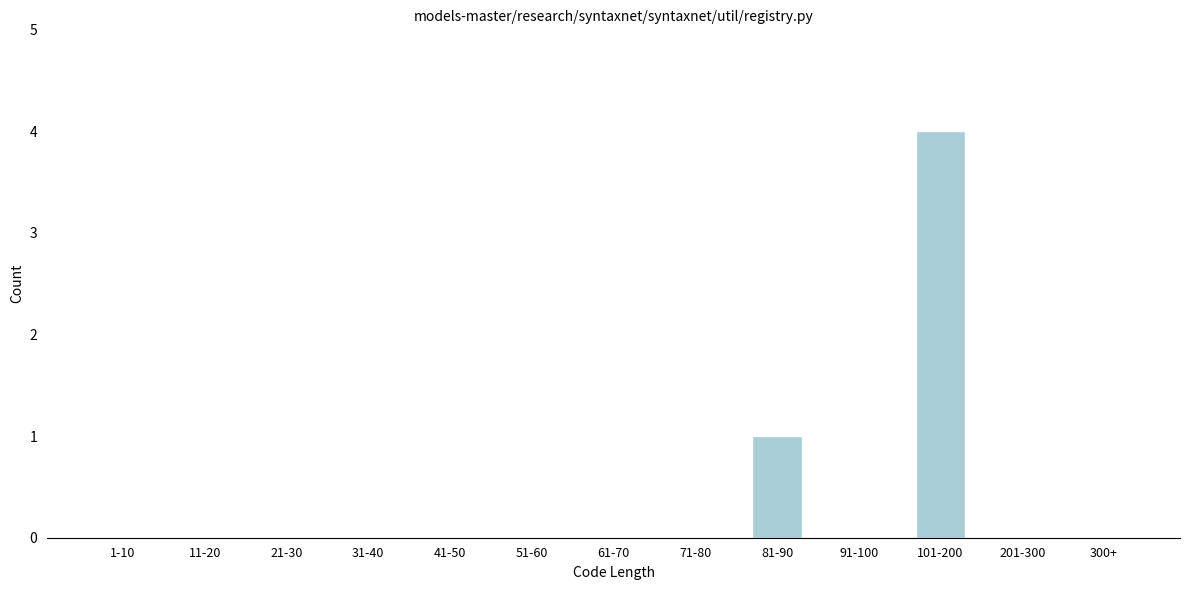

Reading left to right, extract all data points from this chart.

1-10=0	11-20=0	21-30=0	31-40=0	41-50=0	51-60=0	61-70=0	71-80=0	81-90=1	91-100=0	101-200=4	201-300=0	300+=0